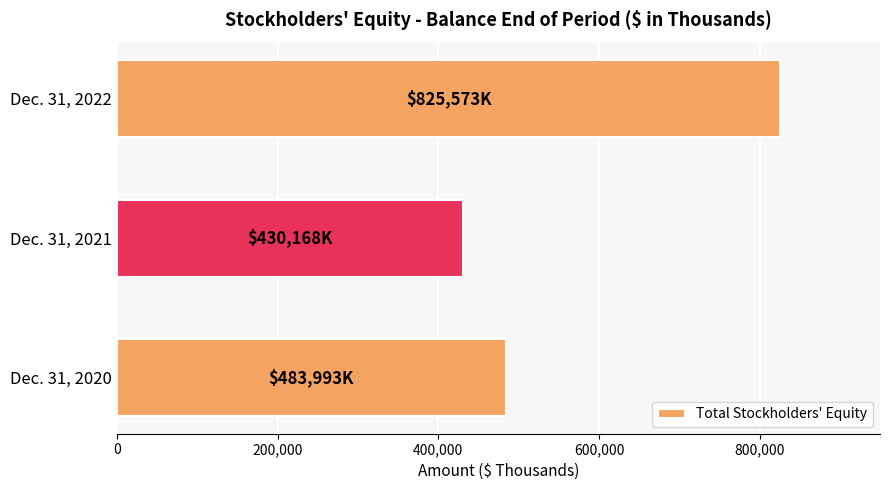

What is the ratio of the value at Dec. 31, 2020 to the value at Dec. 31, 2022?

0.6